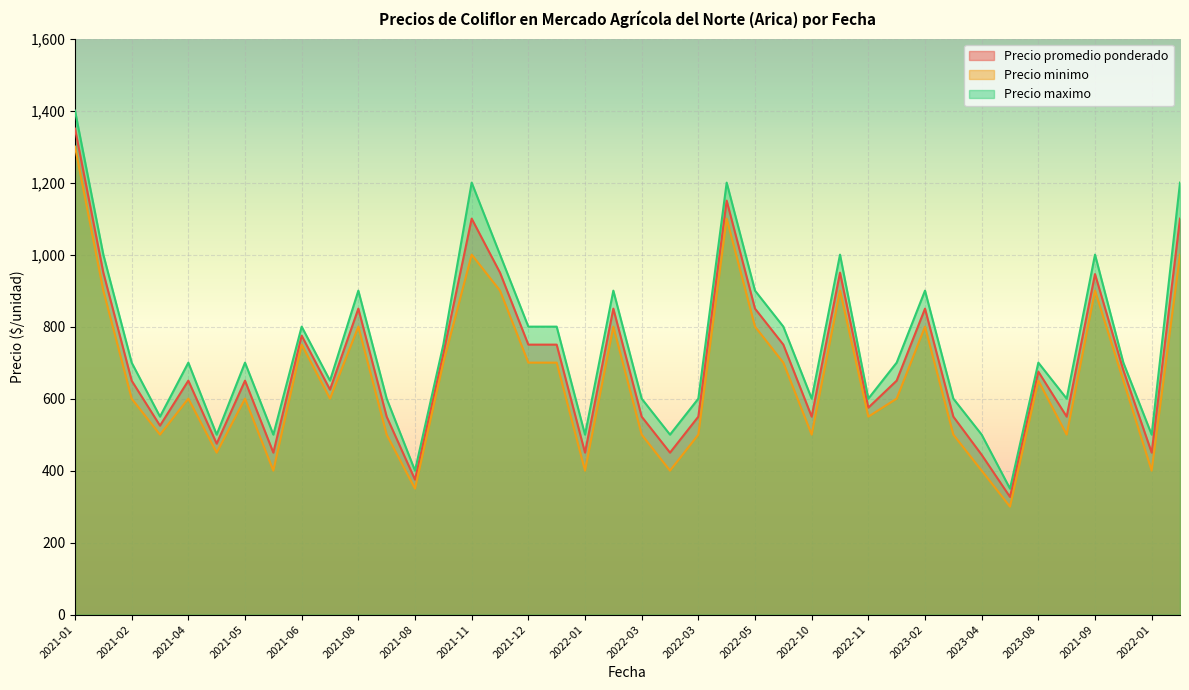

At which category does the chart reach its minimum across all series?

2023-06